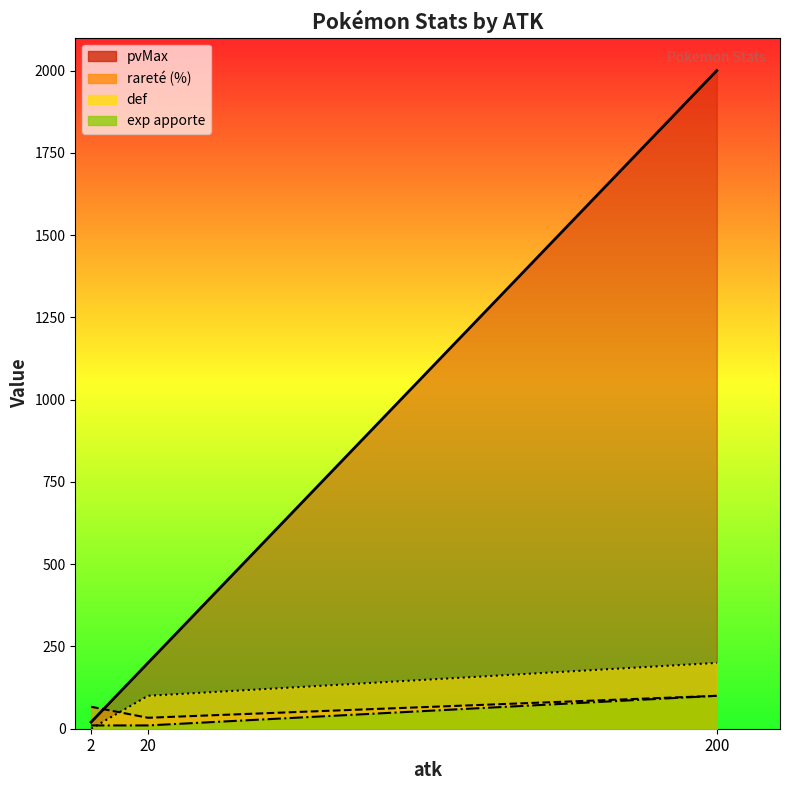

Which has a higher value, 2 or 200?

200